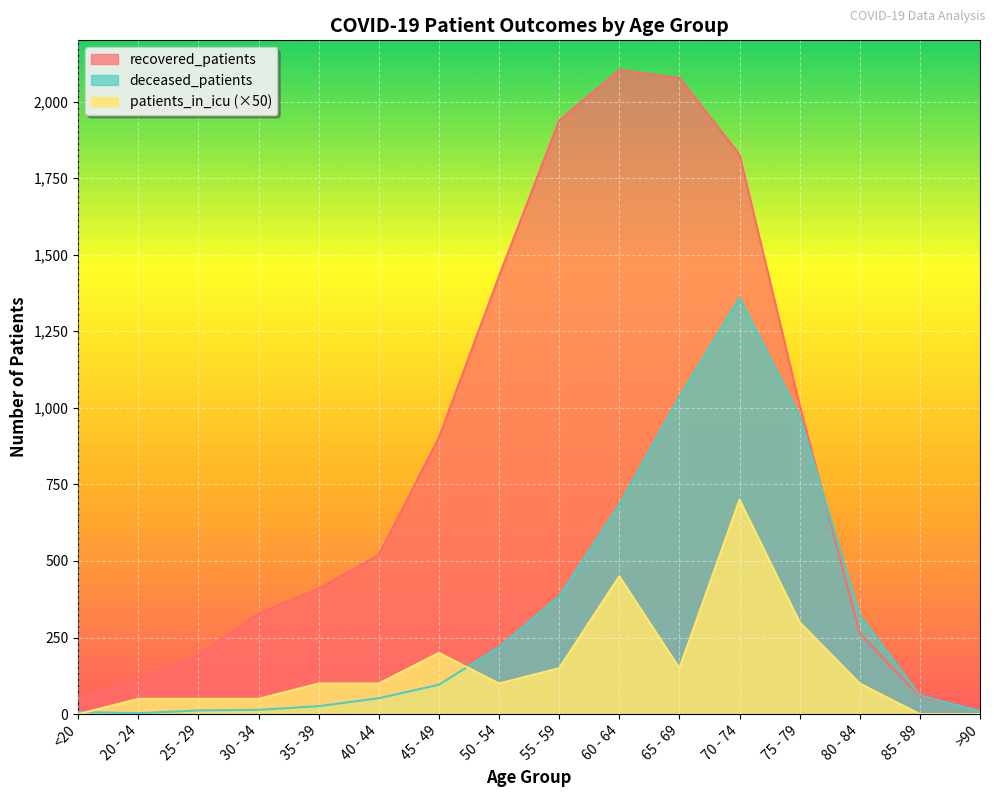

Rank the series by their average value, from highest to lowest.

recovered_patients, deceased_patients, patients_in_icu (×50)